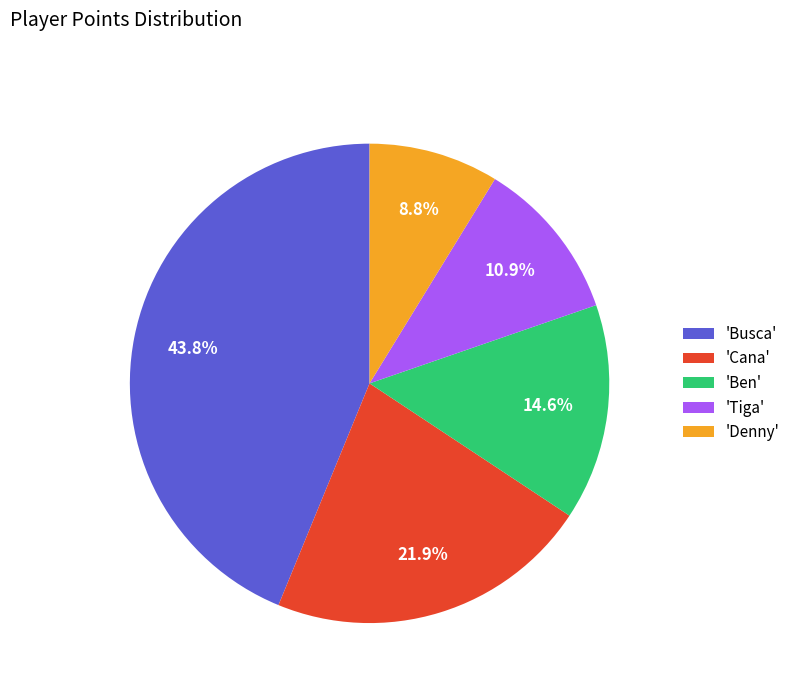

Rank the categories by value from highest to lowest.

'Busca', 'Cana', 'Ben', 'Tiga', 'Denny'